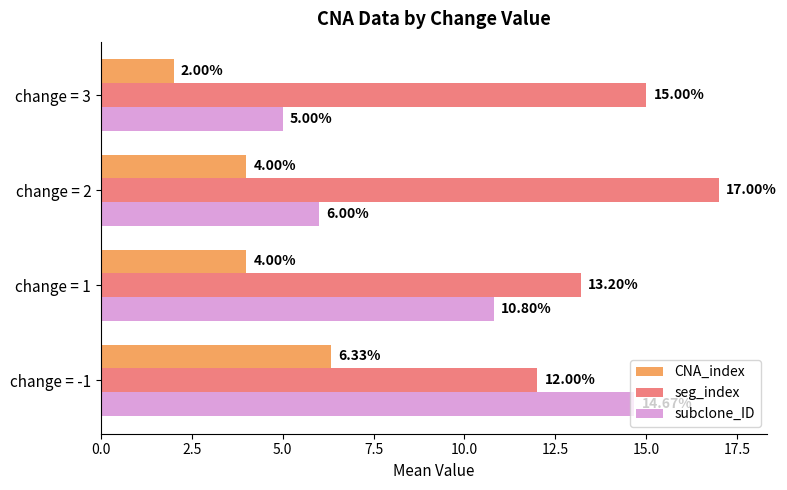

At how many categories does at least one series exceed 9?

4